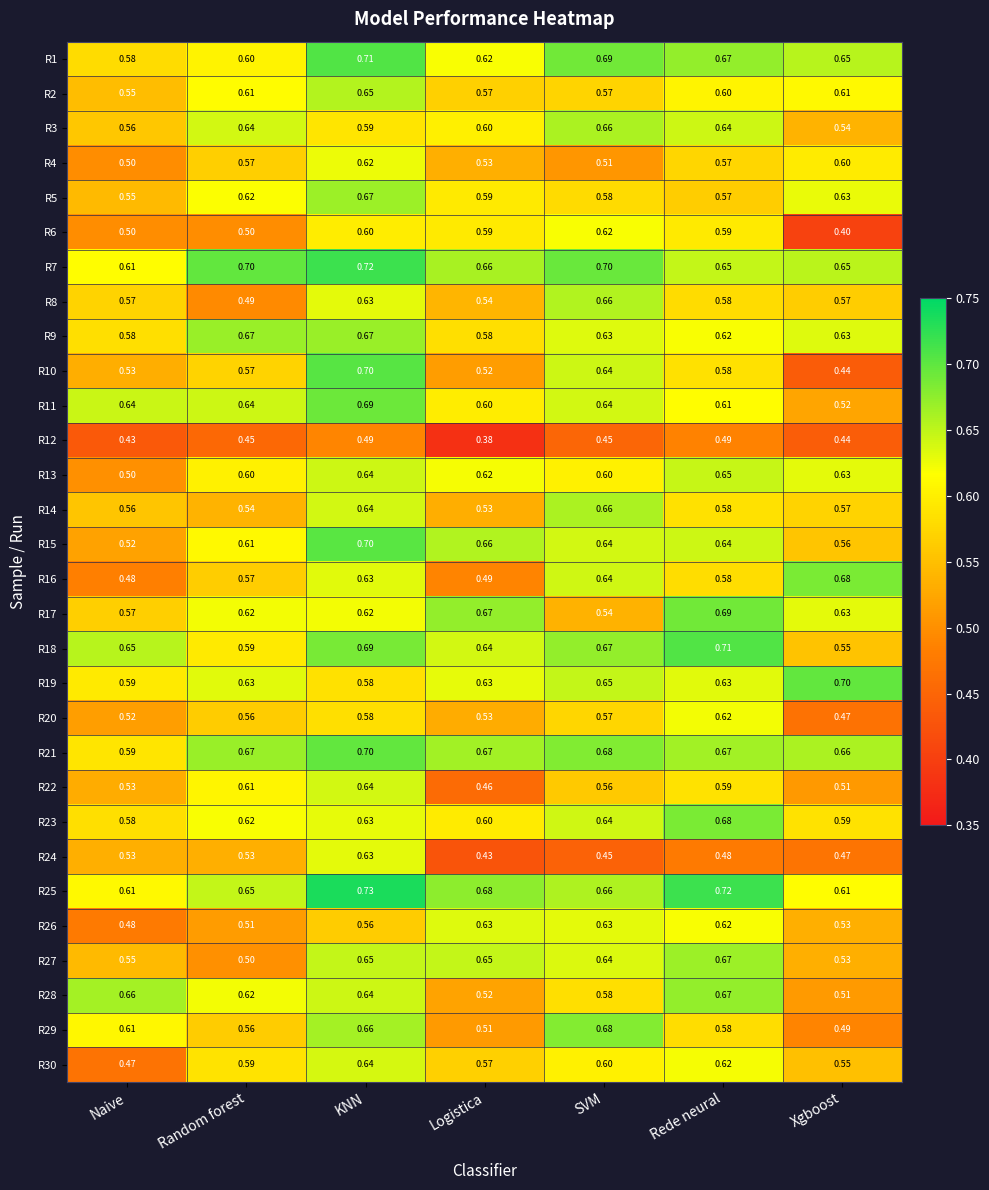

Which label corresponds to the largest value in the chart?

KNN